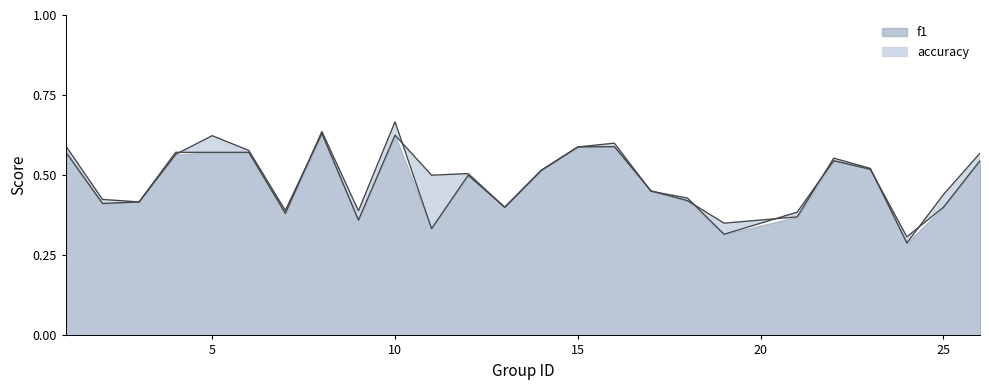

At which label does accuracy reach its peak?

10